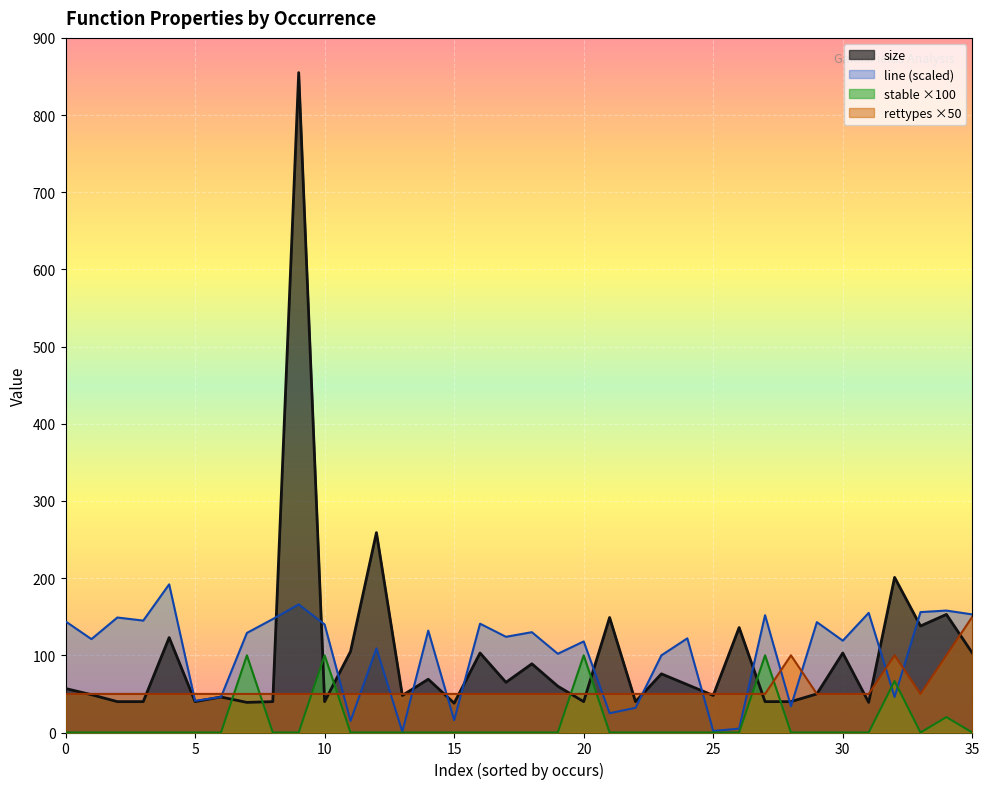

What is the maximum value for stable ×100?

100.0